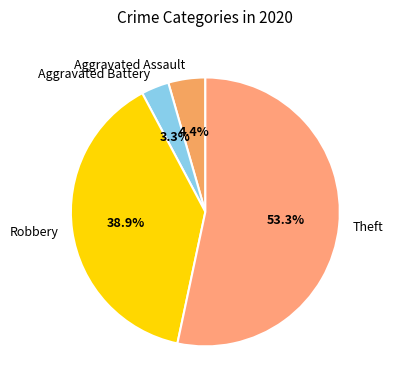

What percentage is the Aggravated Battery slice, to the nearest percent?

3%